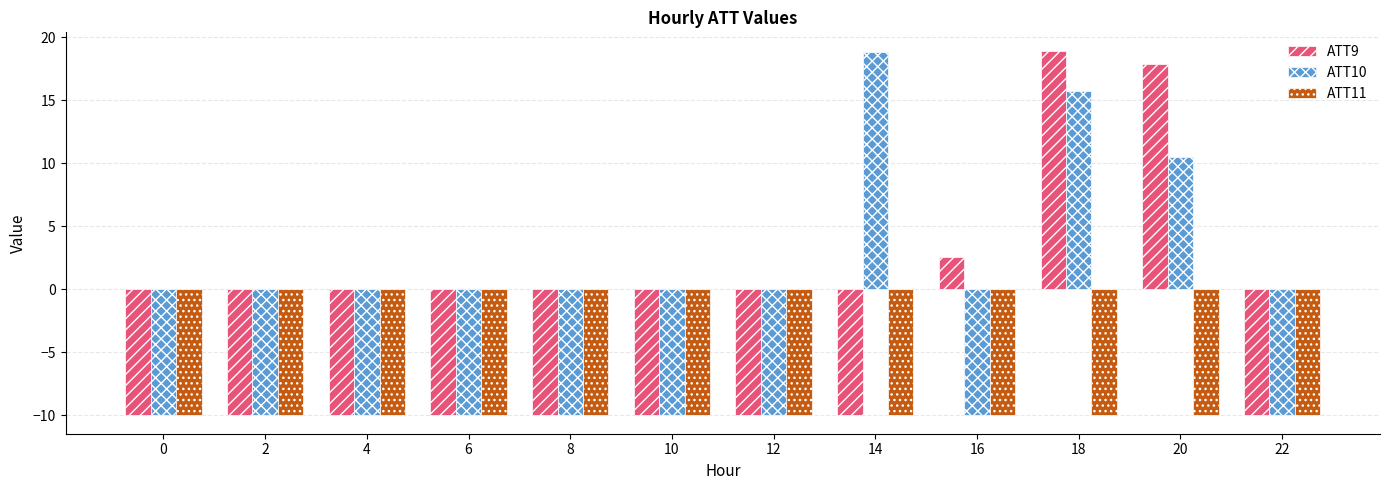

What is the sum of all ATT9 values?

-50.6